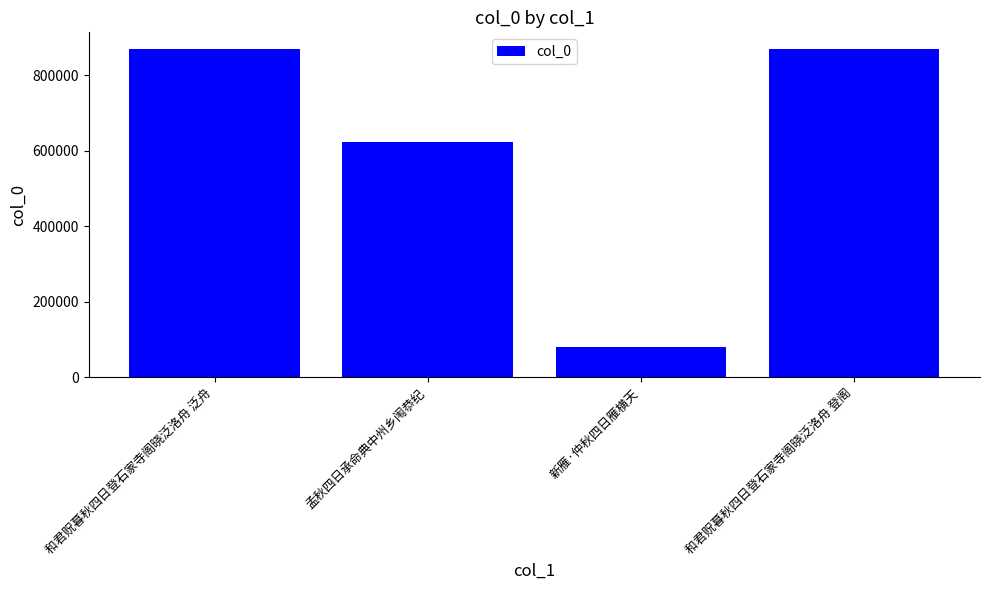

What is the label of the 4th bar from the left?

和君贶暮秋四日登石家寺阁晓泛洛舟 登阁